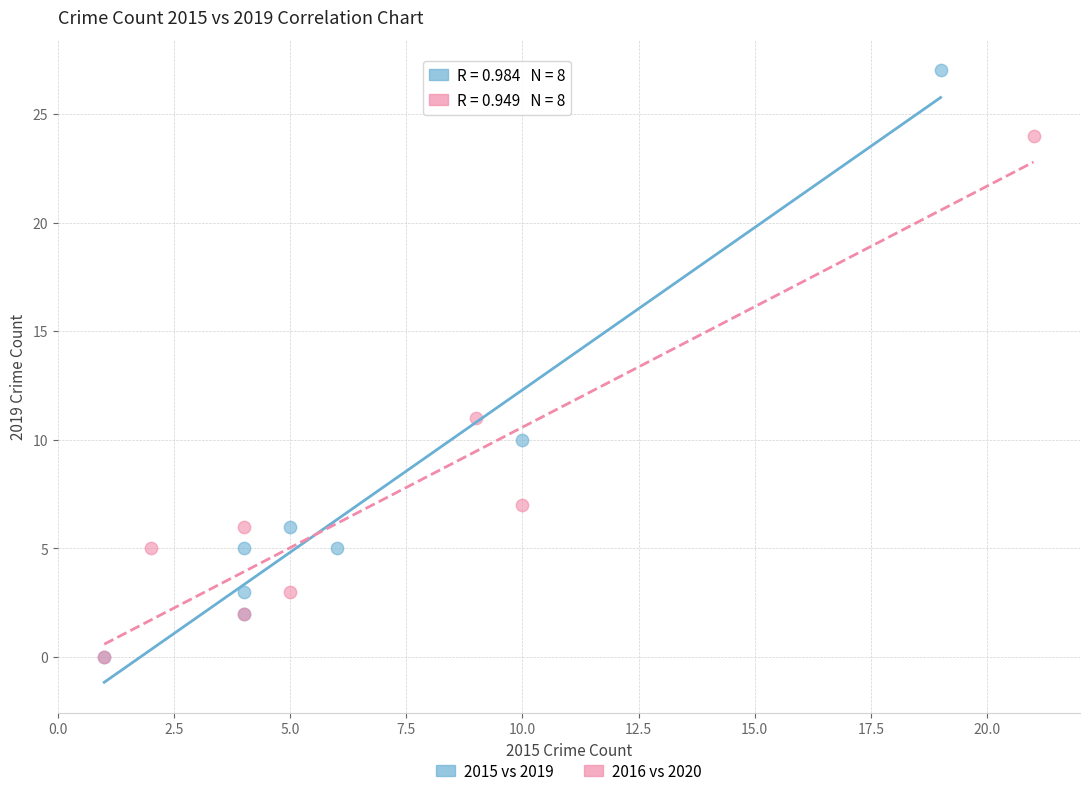

Which series contains the highest Y value?

2015 vs 2019